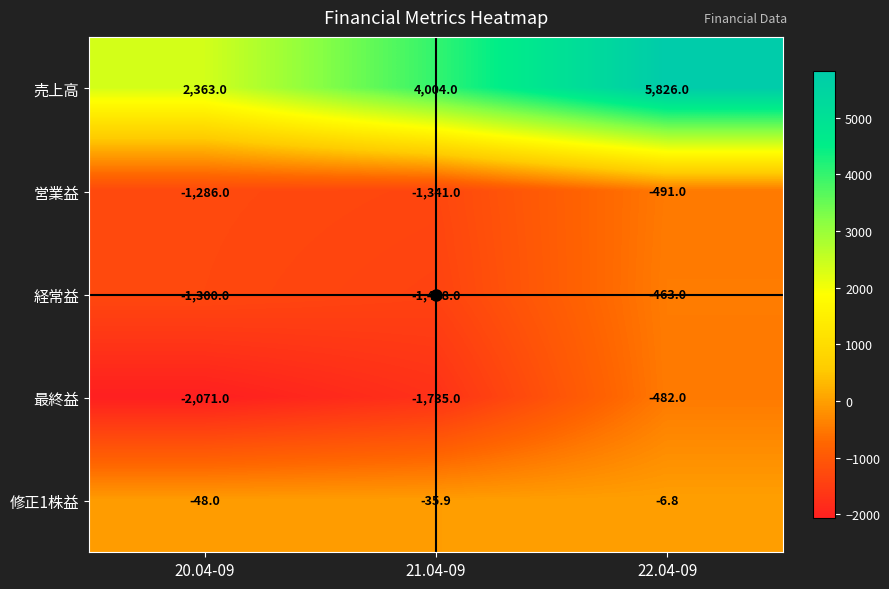

Where is 営業益 nearest to the value -916?

20.04-09